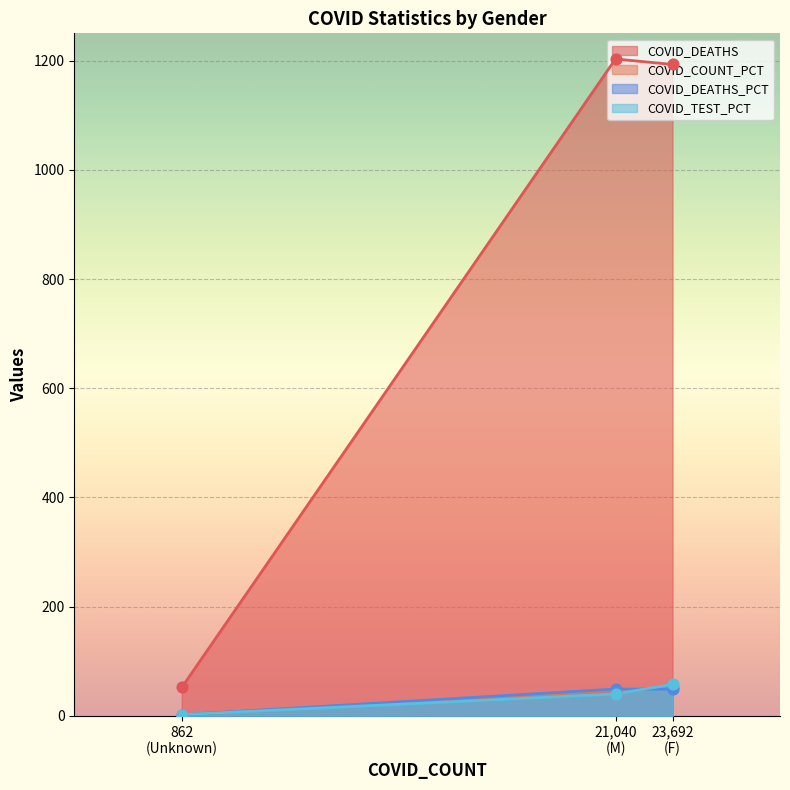

Which series reaches the minimum Y coordinate?

COVID_COUNT_PCT